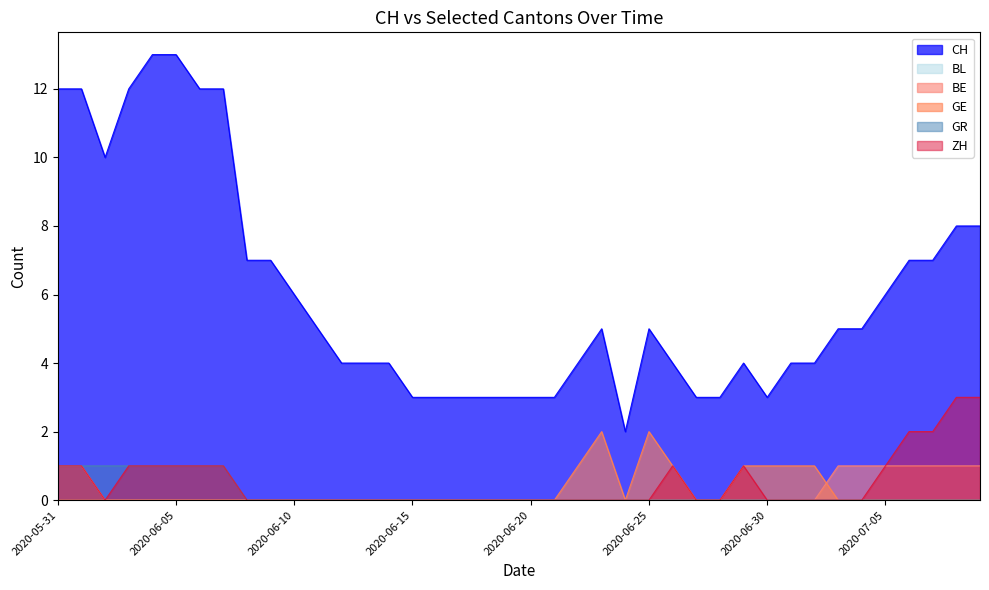

The GE series shows 0 at 2020-05-31. True or false?

True